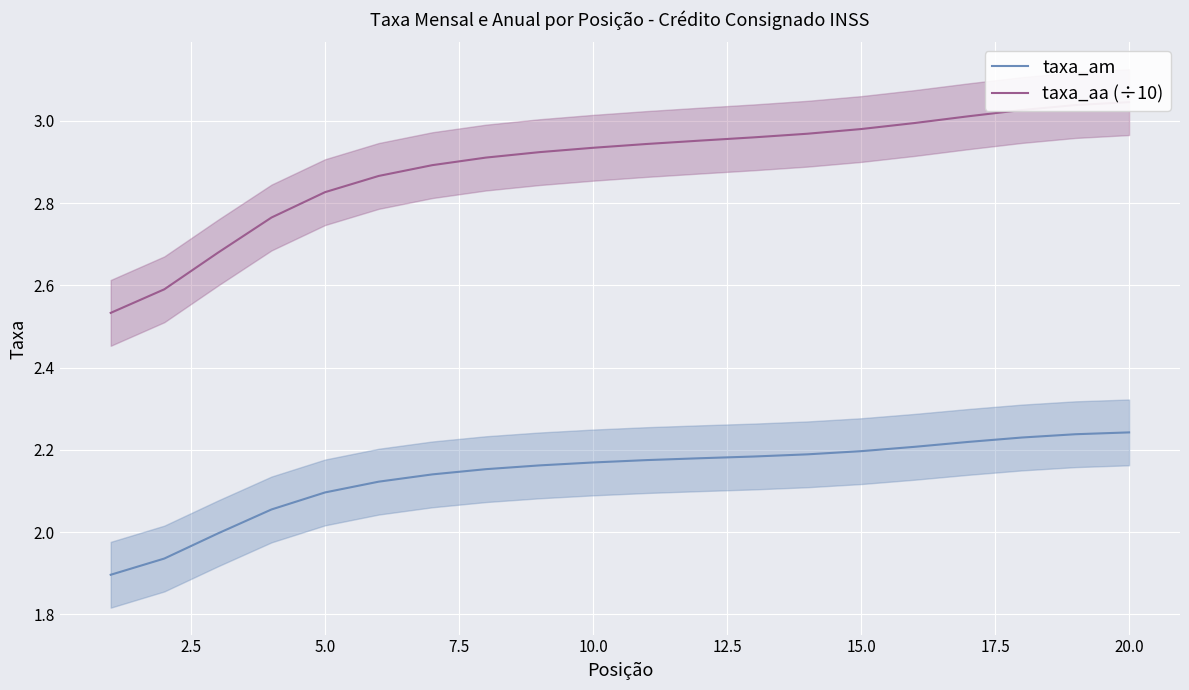

True or false: taxa_aa (÷10) has more than 1 points higher than both neighbors.

False